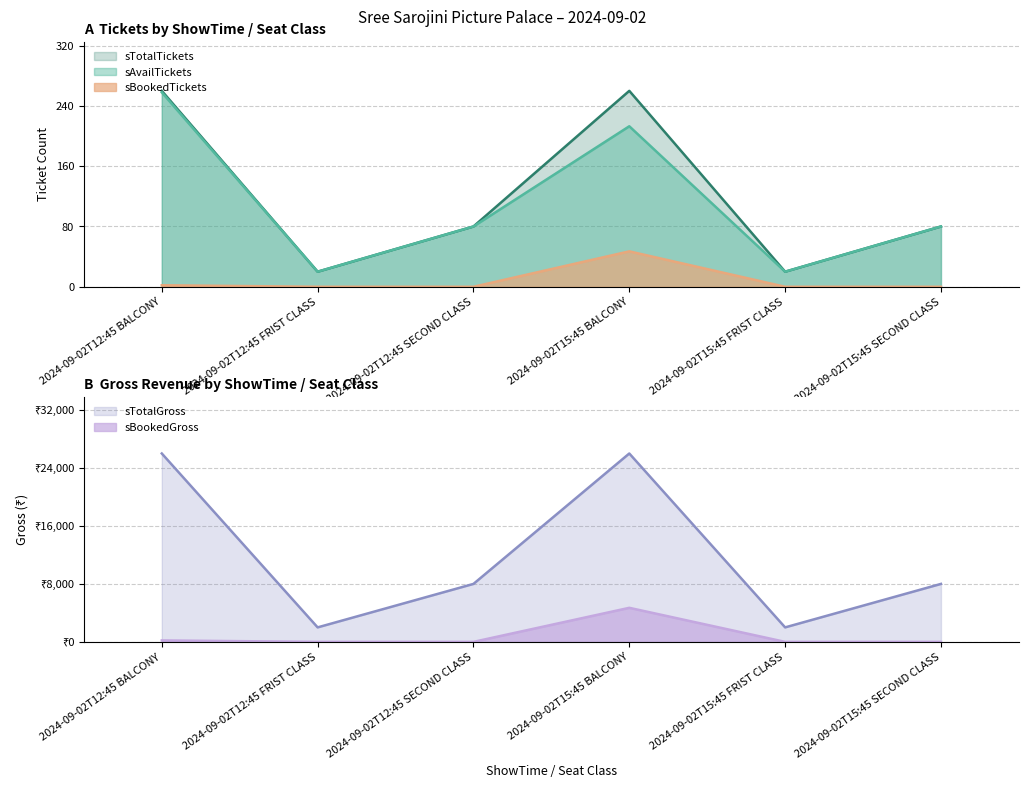

What is the maximum value for sAvailTickets?

258